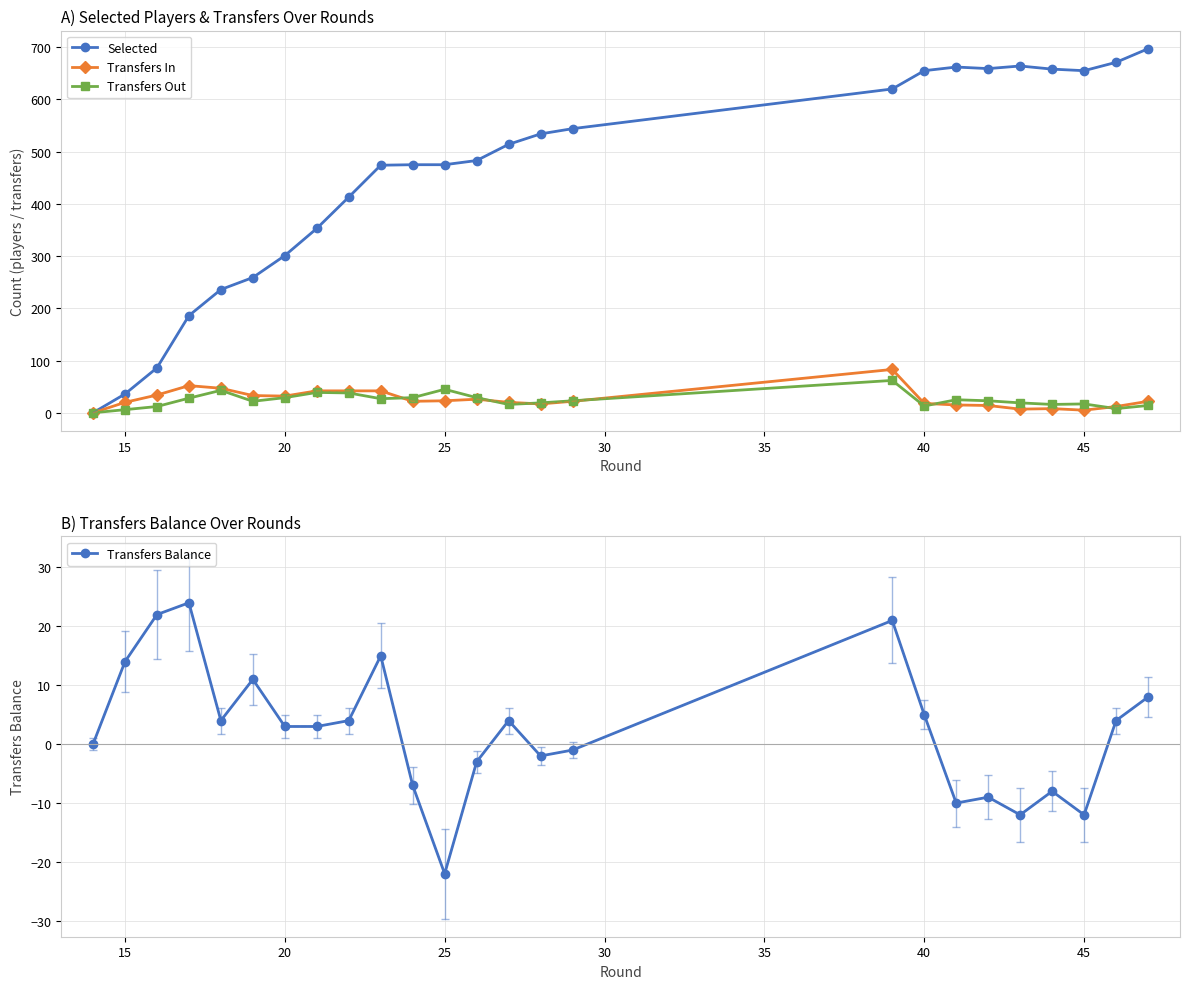

True or false: Transfers Out has a value of 51 at 20.

False